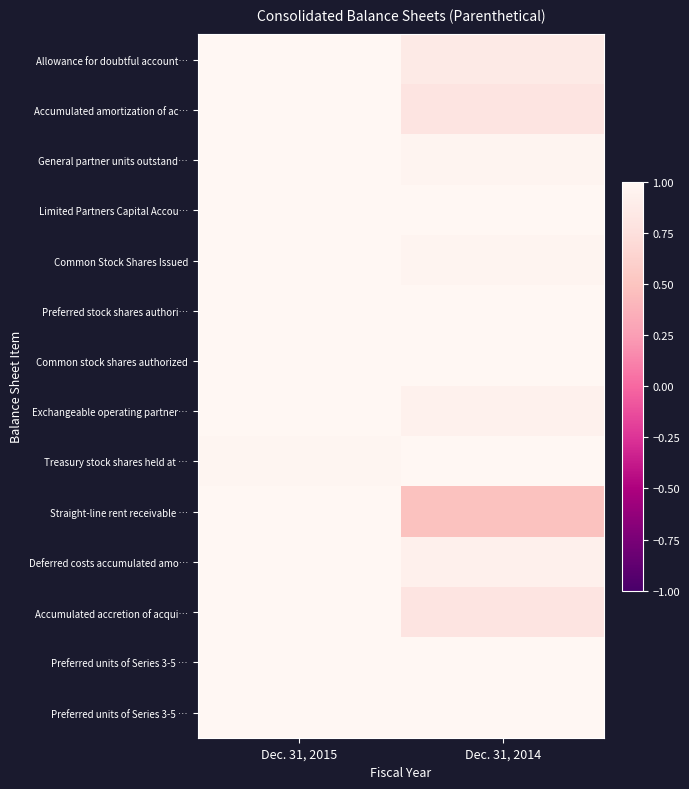

What is the minimum value shown in the chart?

0.5